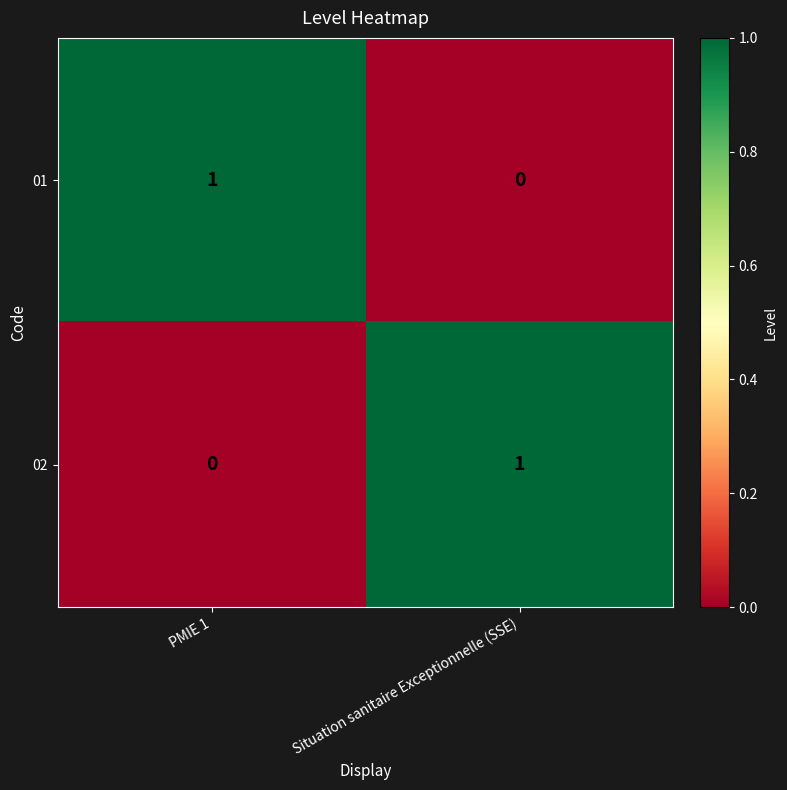

At how many categories does at least one series exceed 0?

2